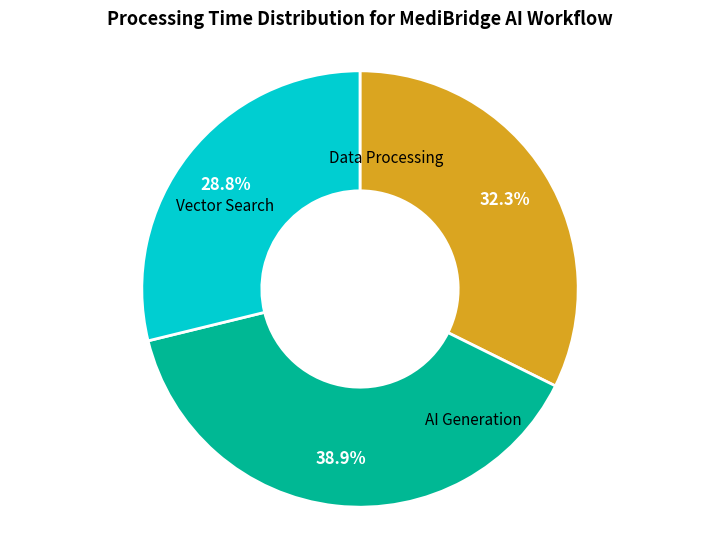

Is there a majority slice in this chart?

No